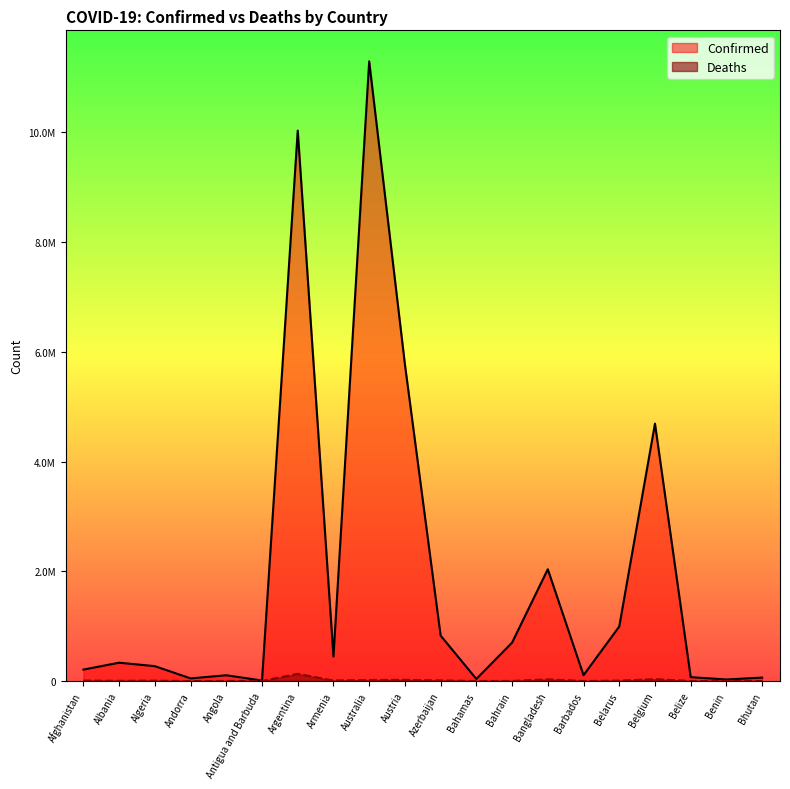

True or false: Confirmed and Deaths cross at least once.

False